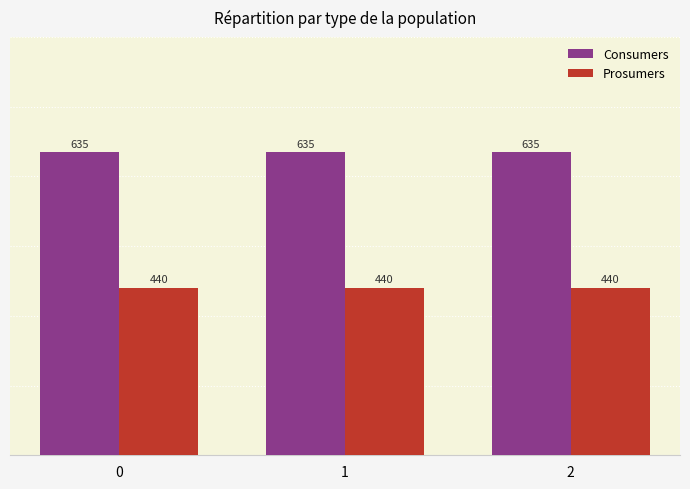

What is the difference between the highest and lowest values at 2?

195